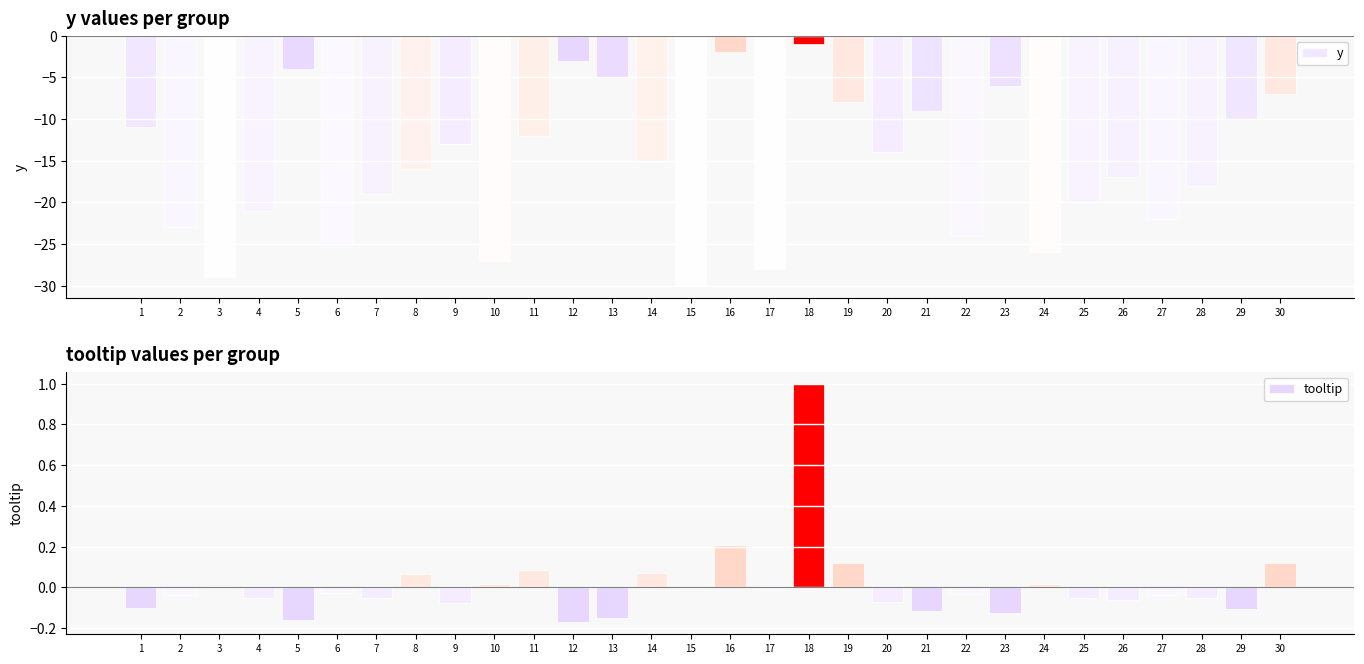

Which category has the highest value across all series?

18